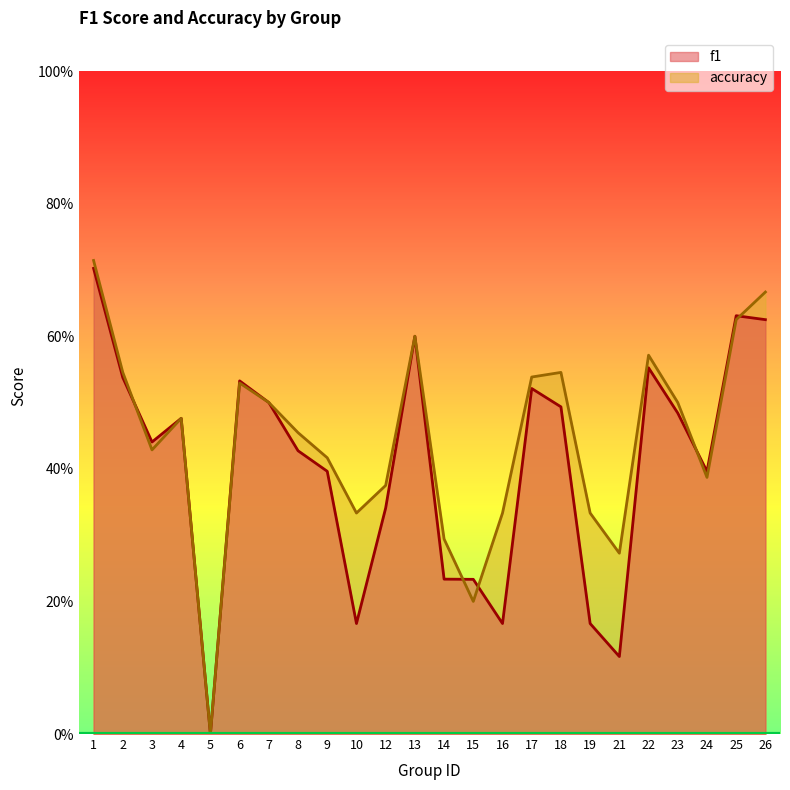

Rank the series at 12 from highest to lowest value.

accuracy, f1